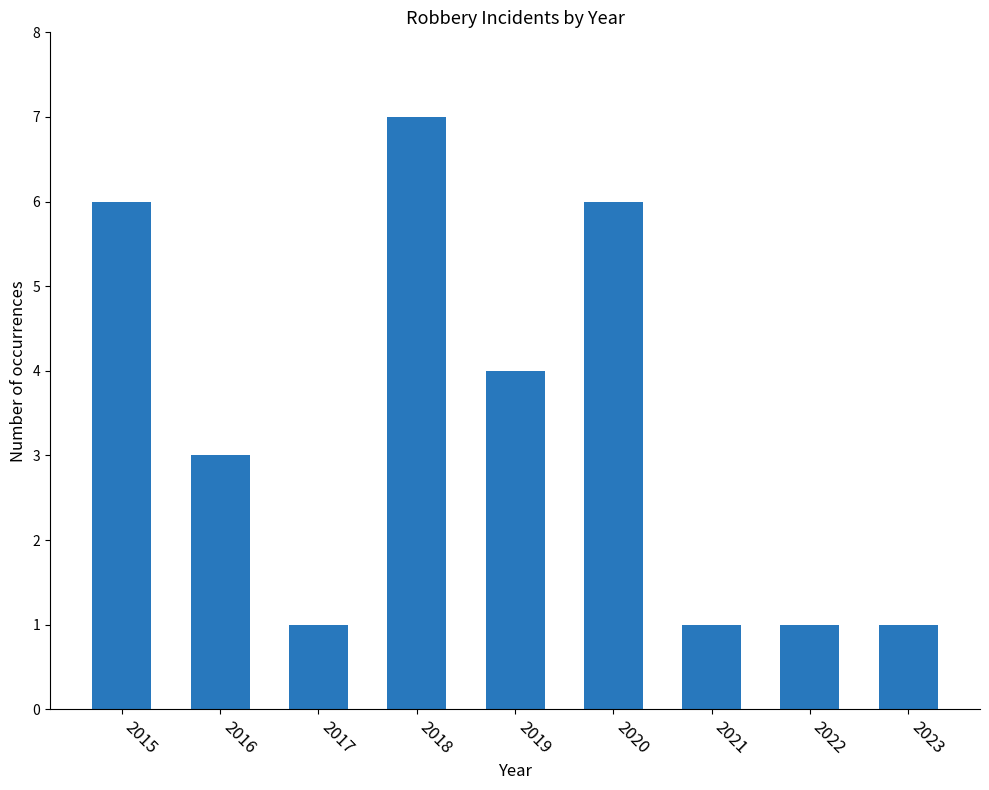

At which category does the chart reach its peak across all series?

2018